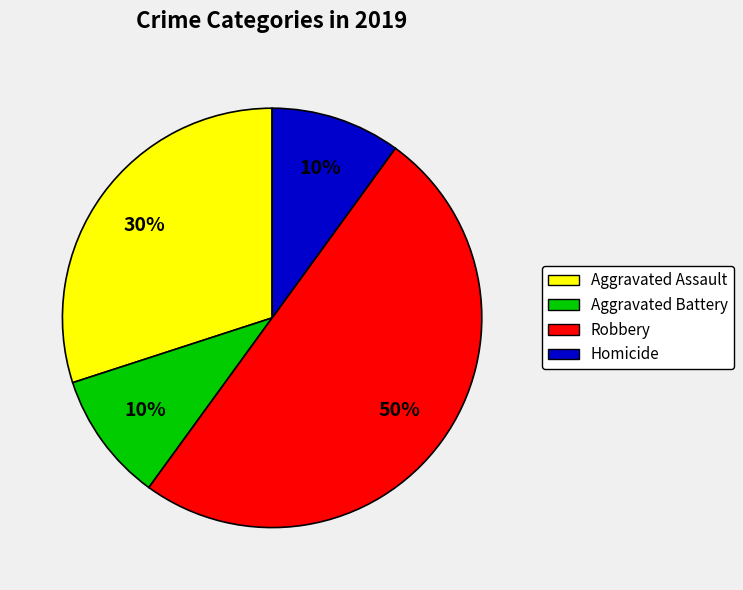

Is Aggravated Assault the majority of the pie?

No